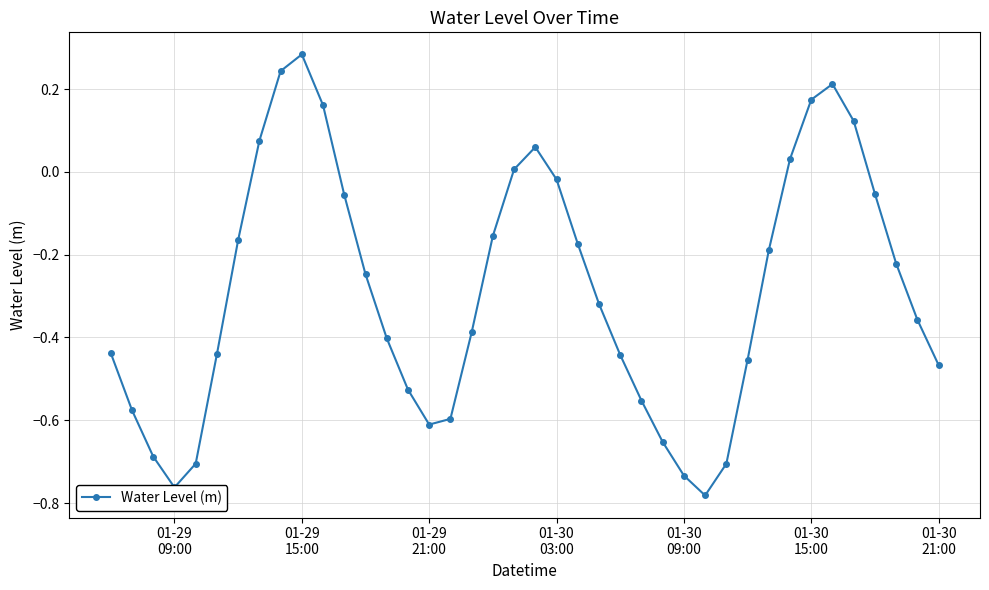

True or false: the data has more than 1 interior local peaks.

True